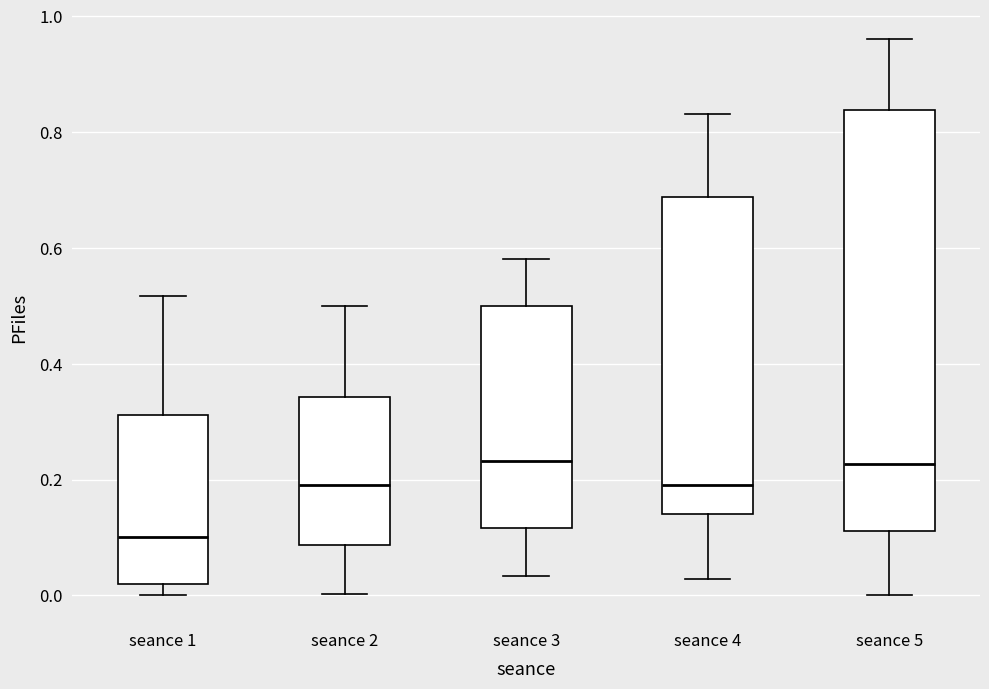

Reading left to right, read every box against the y-axis: the position of its median line, the range the box covers, and the ends of its whiskers. The values are not printed on the chart, so give them approximately, as read against the axis.

seance 1: median 0.10, box 0.02 to 0.32, whiskers 0.00 to 0.52
seance 2: median 0.20, box 0.08 to 0.34, whiskers 0.00 to 0.50
seance 3: median 0.24, box 0.12 to 0.50, whiskers 0.04 to 0.58
seance 4: median 0.20, box 0.14 to 0.68, whiskers 0.02 to 0.84
seance 5: median 0.22, box 0.12 to 0.84, whiskers 0.00 to 0.96